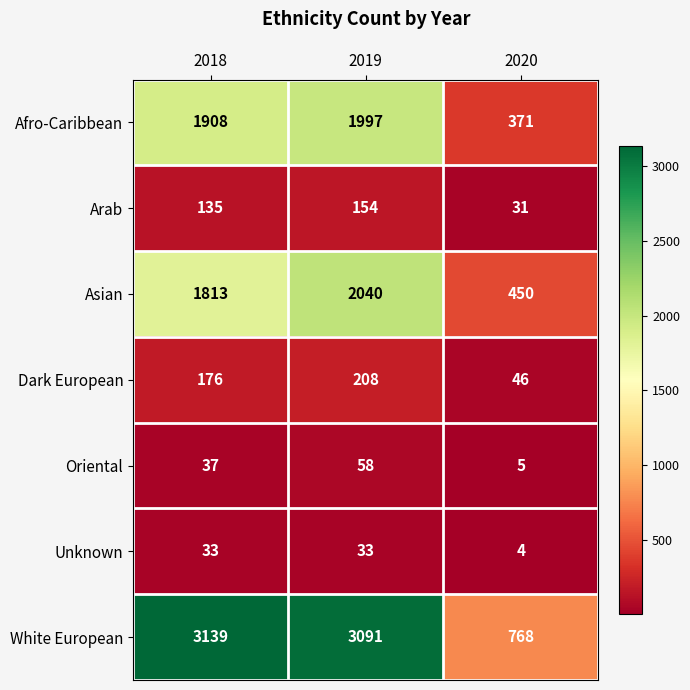

What is the difference between the Arab values at 2019 and 2020?

123